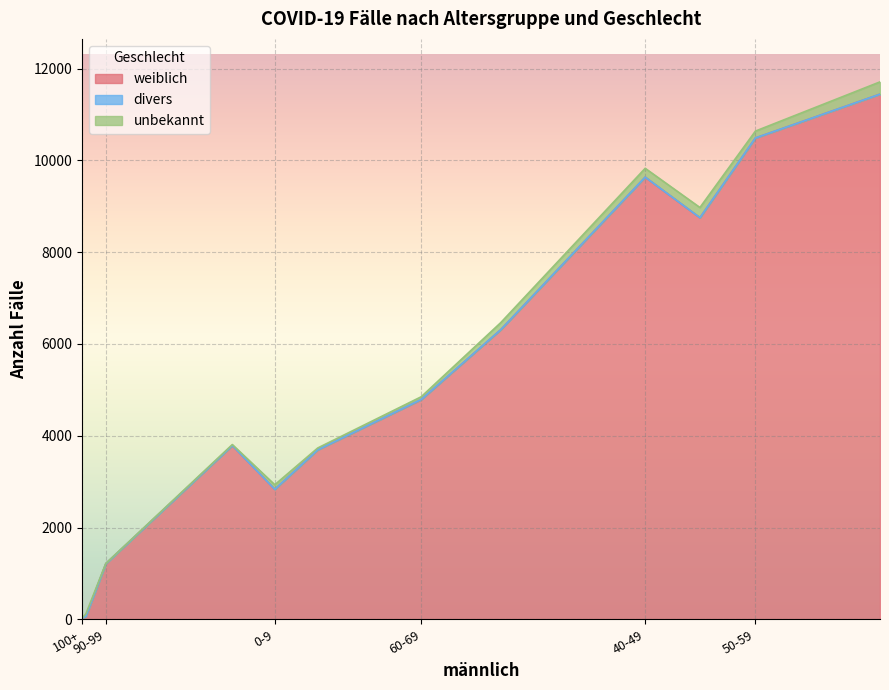

True or false: divers has more than 1 interior local peaks.

False